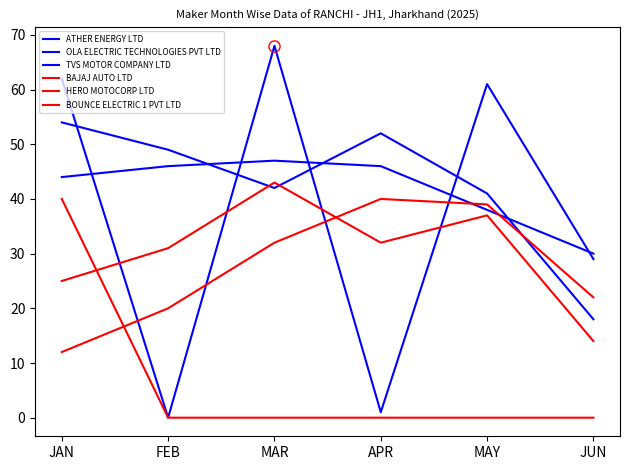

Does the chart display data point markers on the line(s)?

No